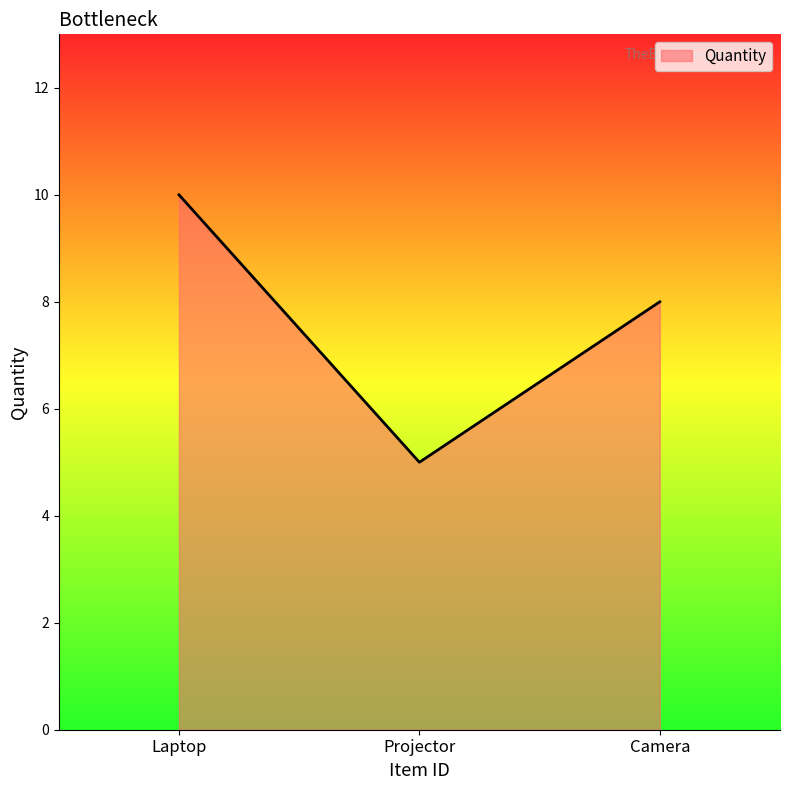

What position from the left is Laptop?

1